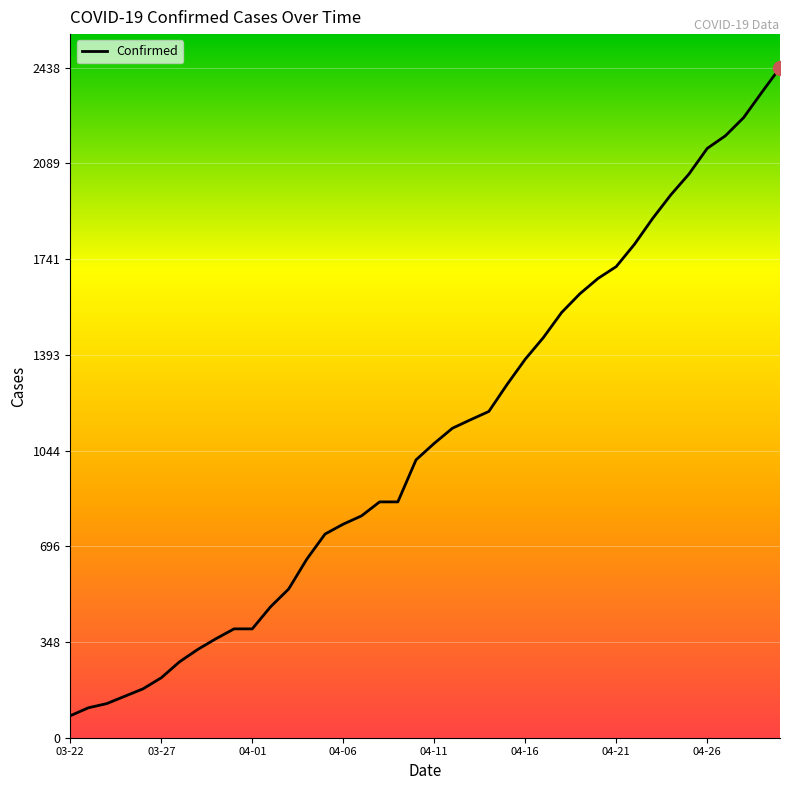

What is the minimum value shown in the chart?

80